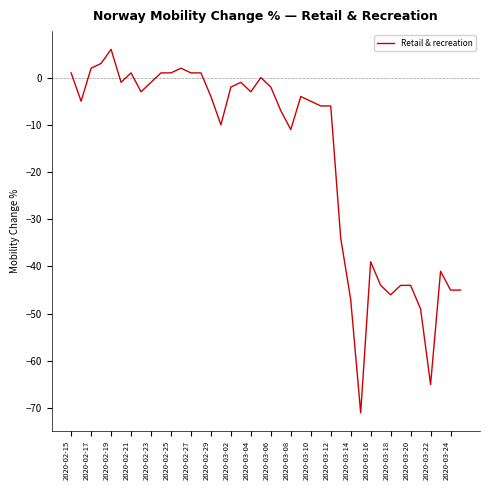

What is the greatest value displayed?

6